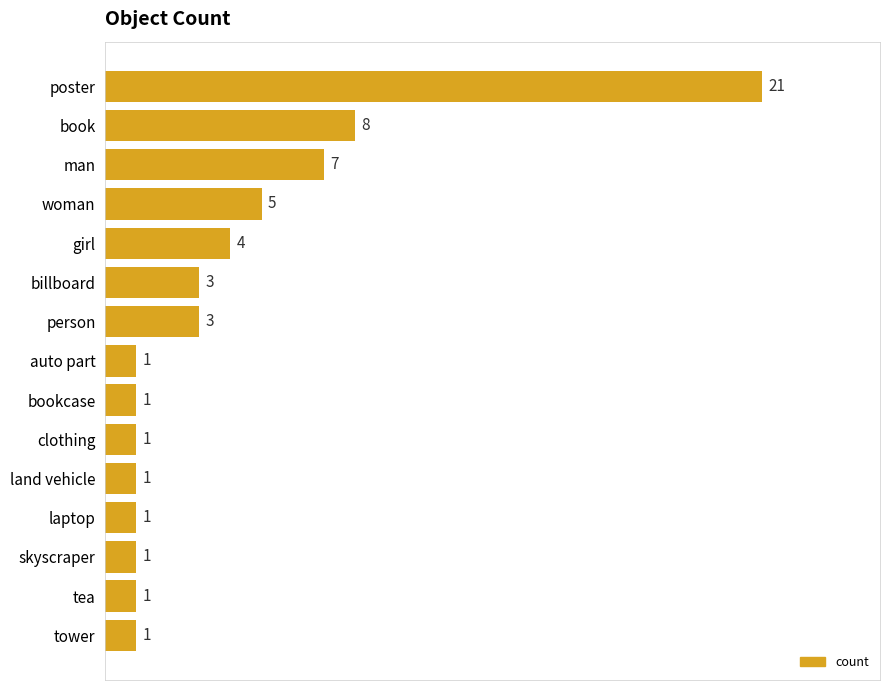

At which label is the value closest to 11?

book